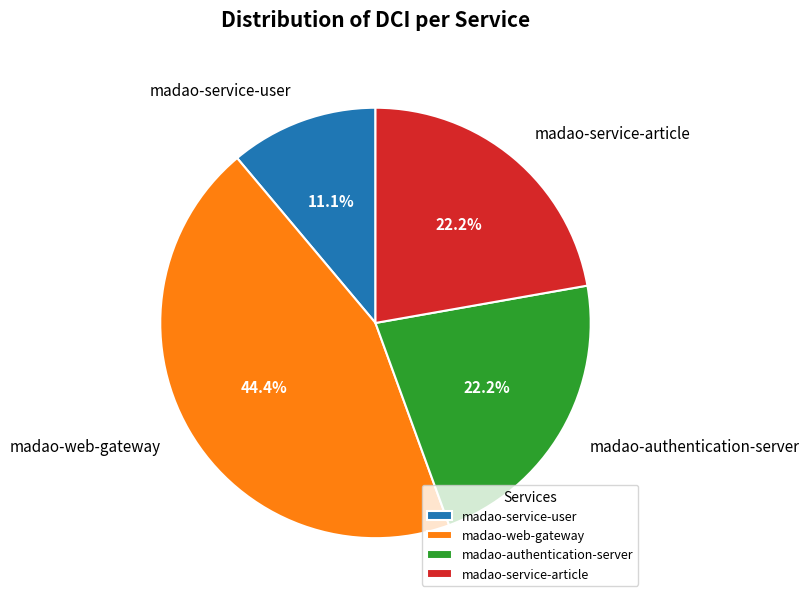

How much of the chart is everything except madao-authentication-server?

77.8%